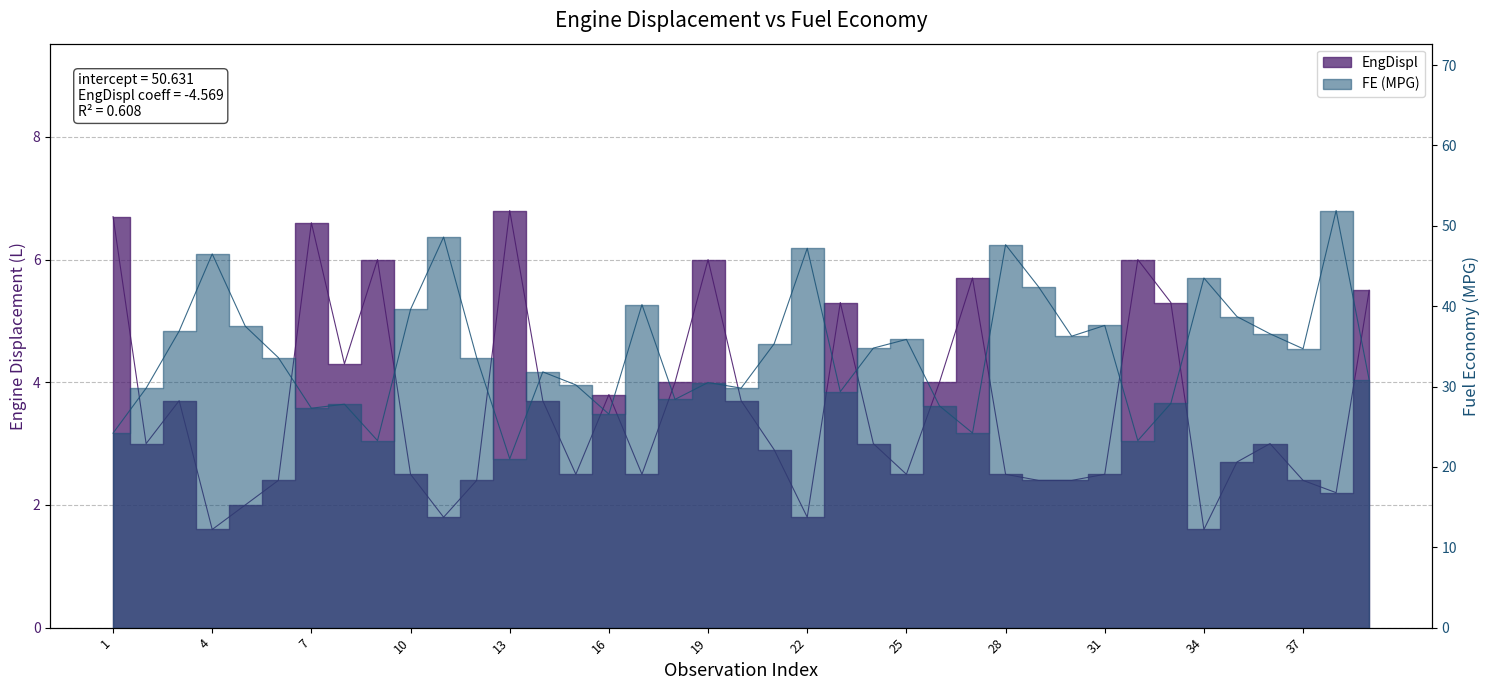

What is the difference between the second highest and minimum values in the EngDispl series?

5.1